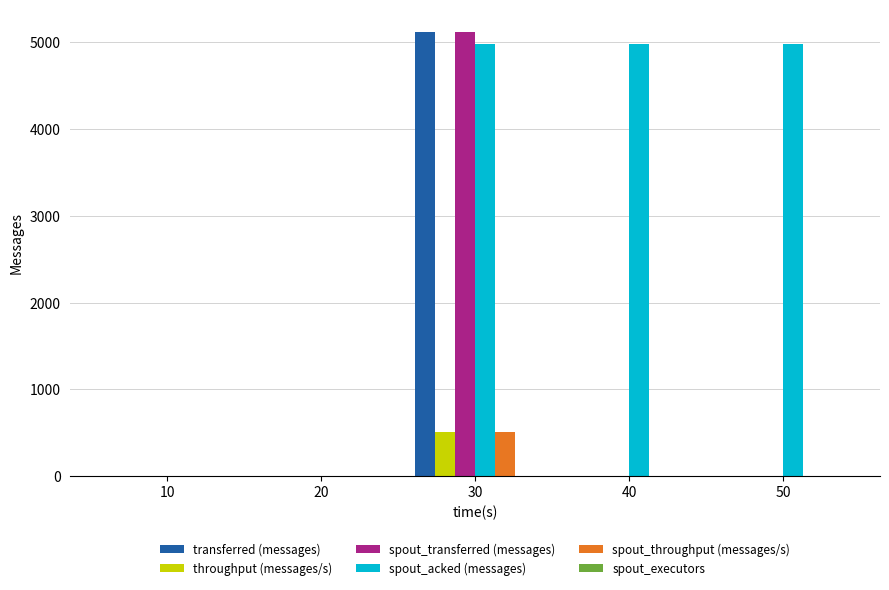

The value of spout_transferred (messages) at 20 is 0. True or false?

True